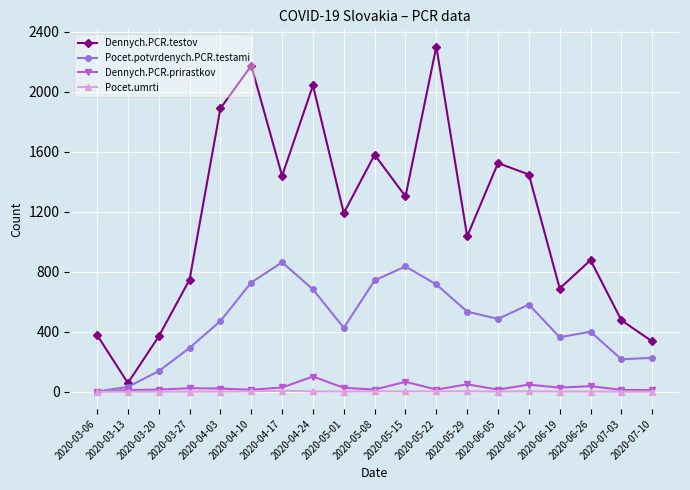

True or false: Pocet.potvrdenych.PCR.testami and Dennych.PCR.testov cross at least once.

False